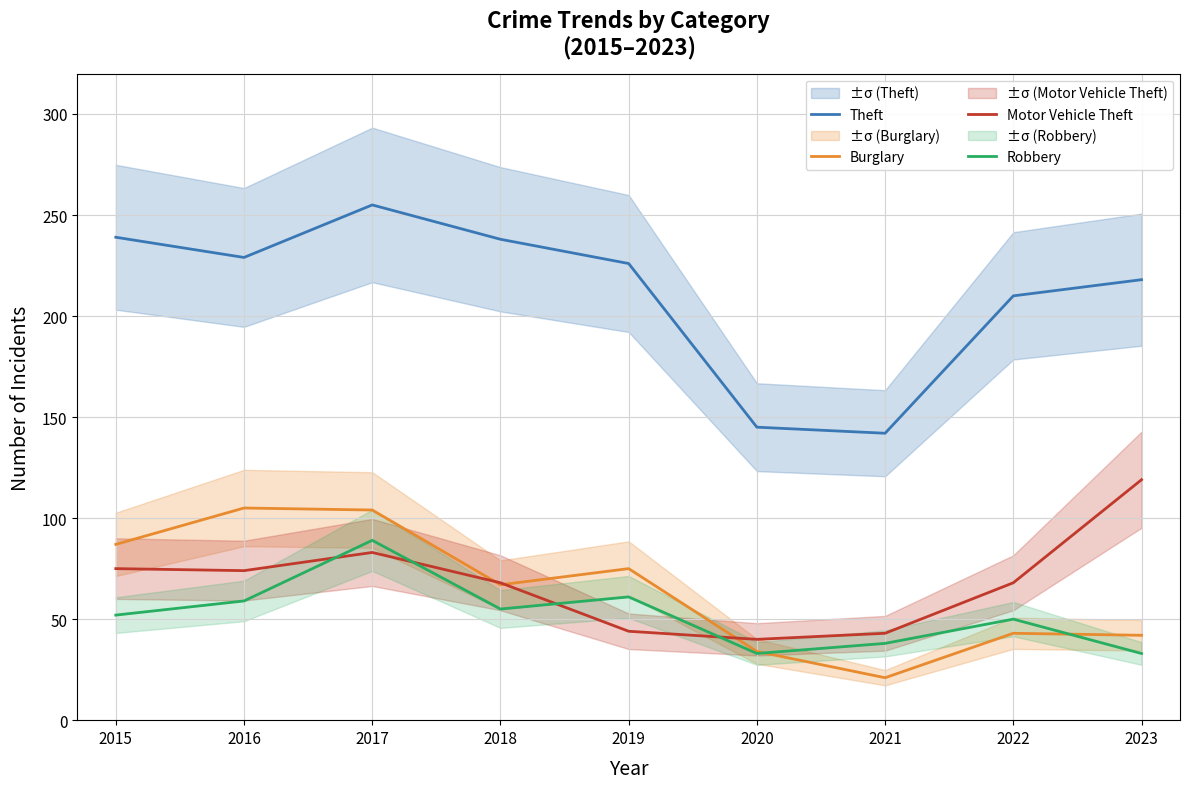

Which series has the largest total across all categories?

Theft